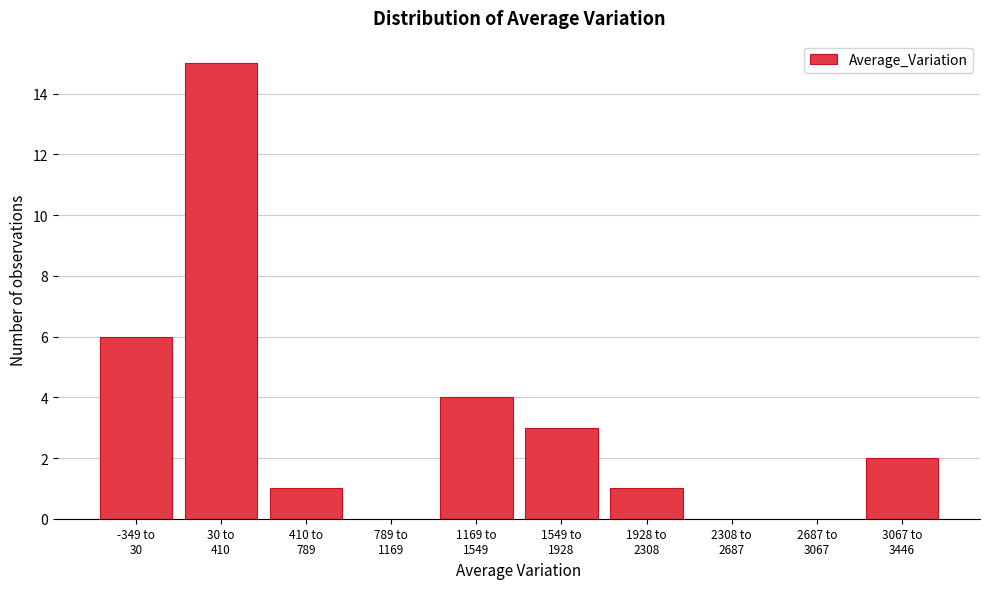

What is the sum of all values?

32